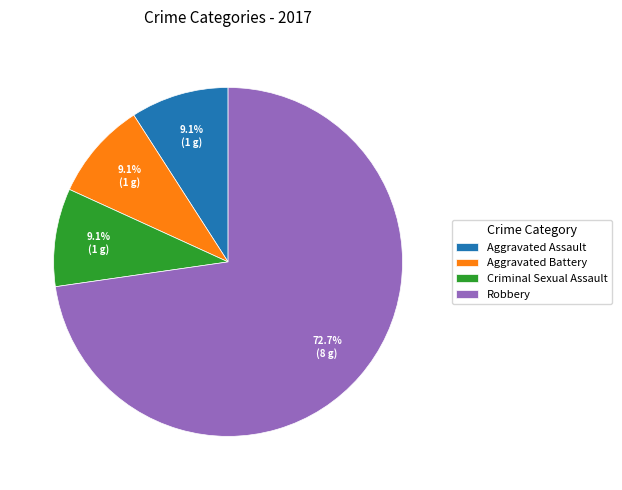

What percentage is the Criminal Sexual Assault slice, to the nearest percent?

9%